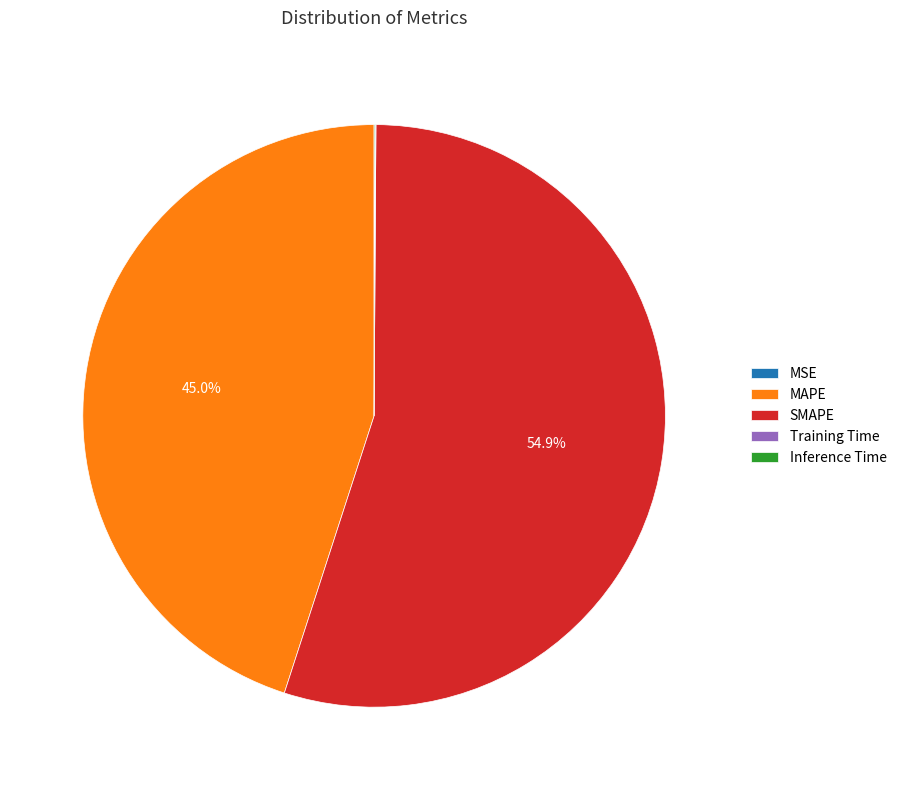

What percentage do MAPE and SMAPE together represent?

99.9%